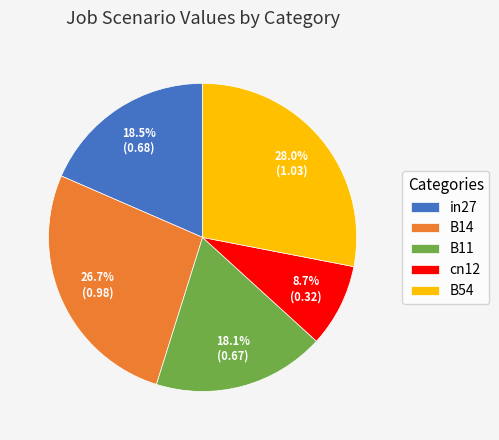

To the nearest percent, what is the average slice percentage?

20%